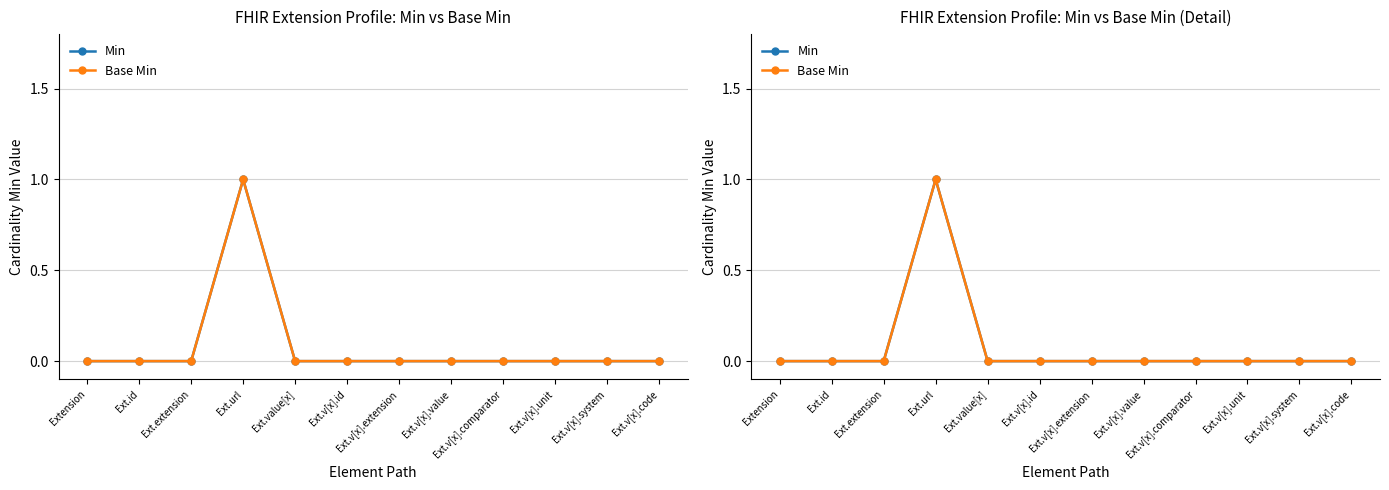

The value of Min at Ext.v[x].unit is 0. True or false?

True